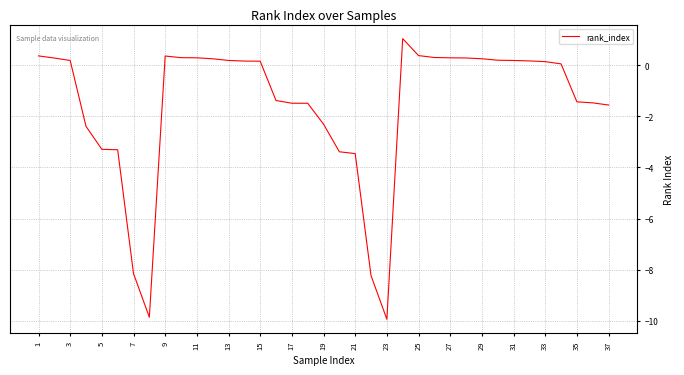

What is the maximum value shown in the chart?

1.0